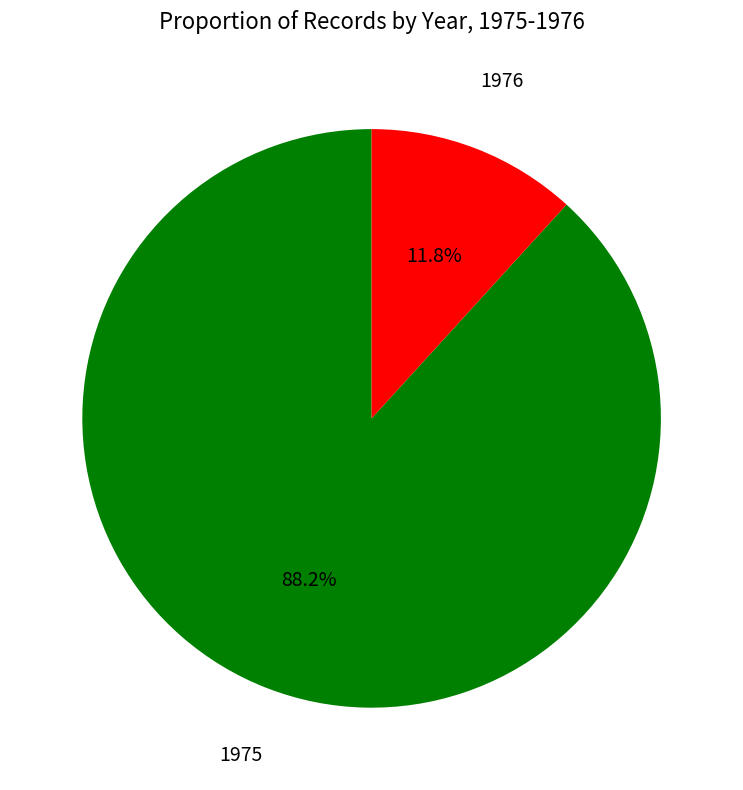

Is there a majority slice in this chart?

Yes